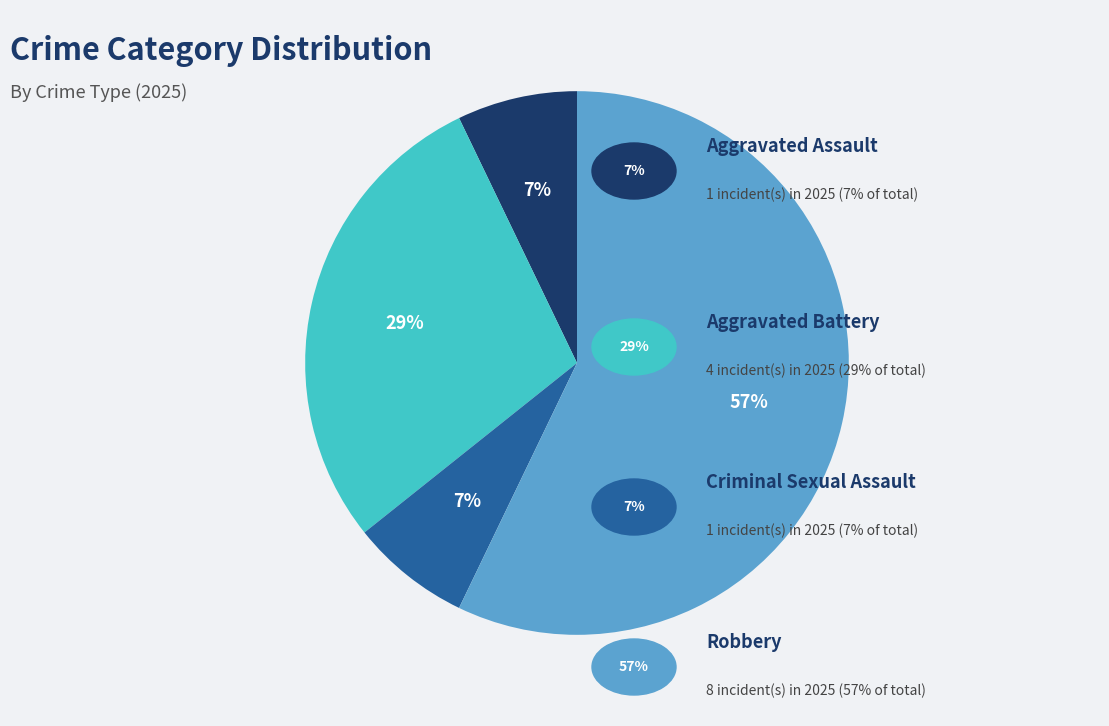

To the nearest percent, what is the average slice percentage?

25%